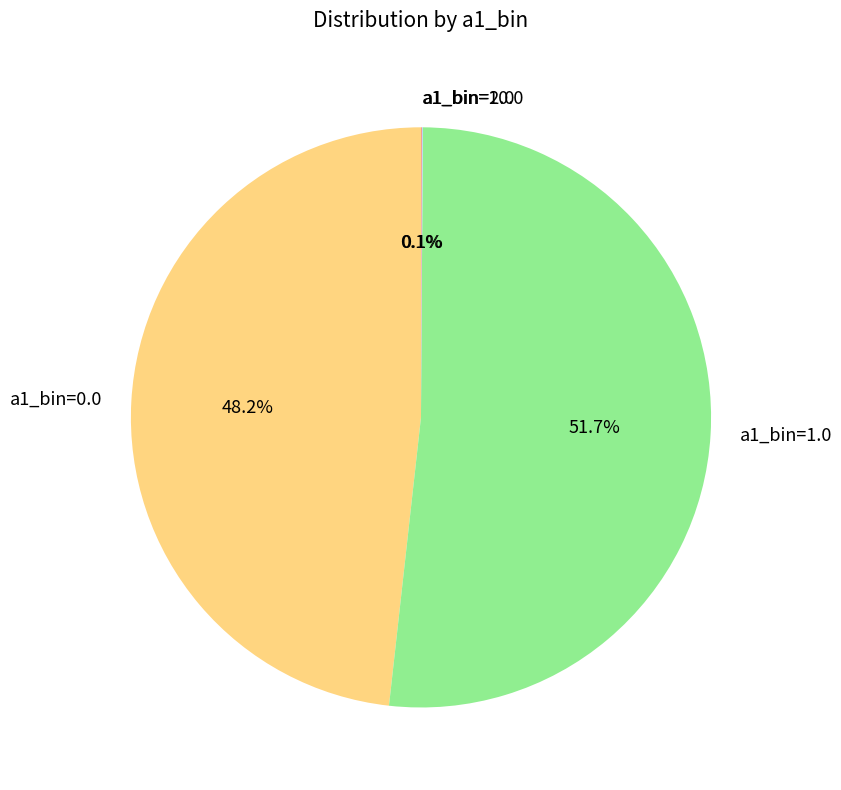

What percentage is NOT represented by a1_bin=0.0?

51.8%